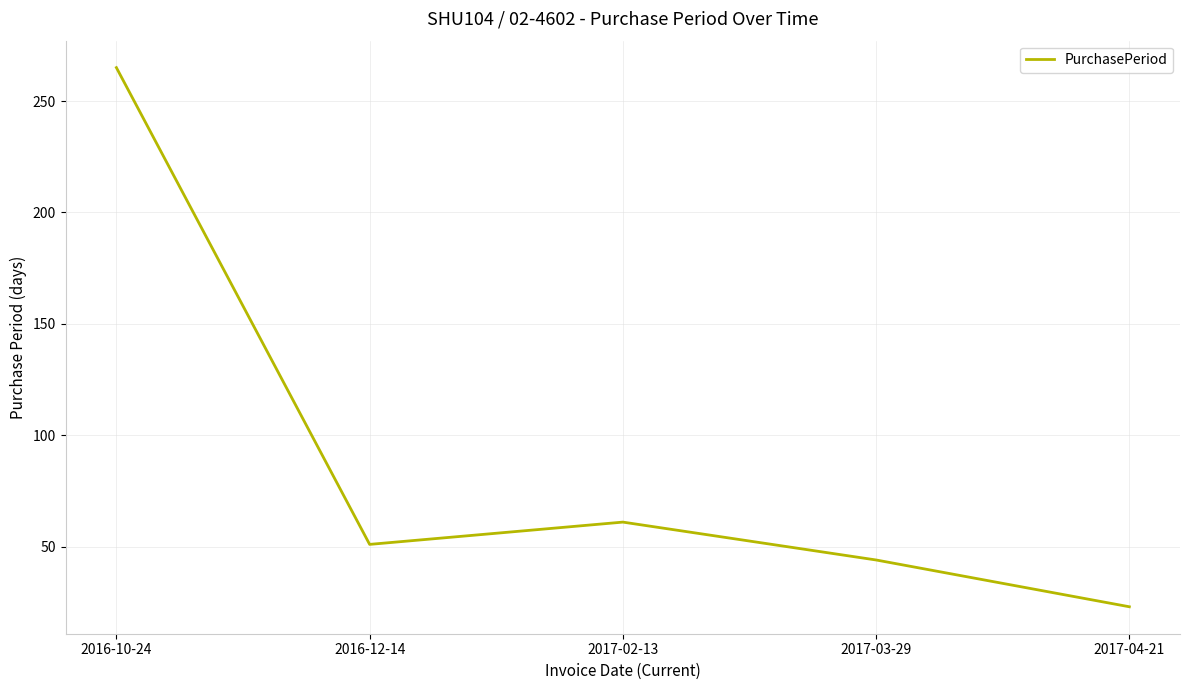

Reading left to right, list all the values displayed in this chart.

265	51	61	44	23